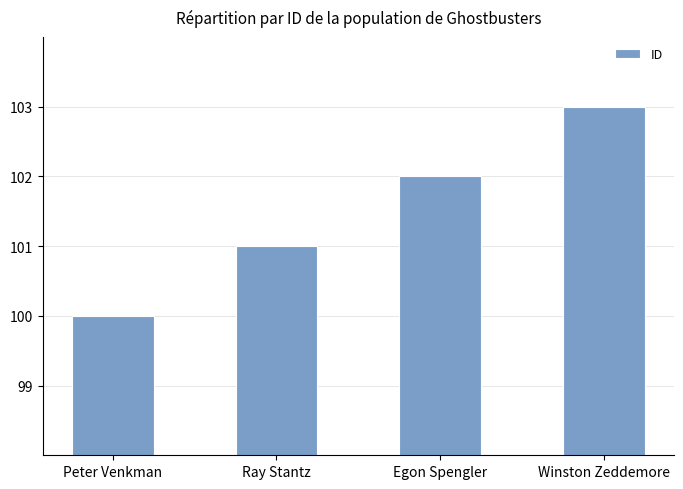

The value at Ray Stantz is 132. True or false?

False